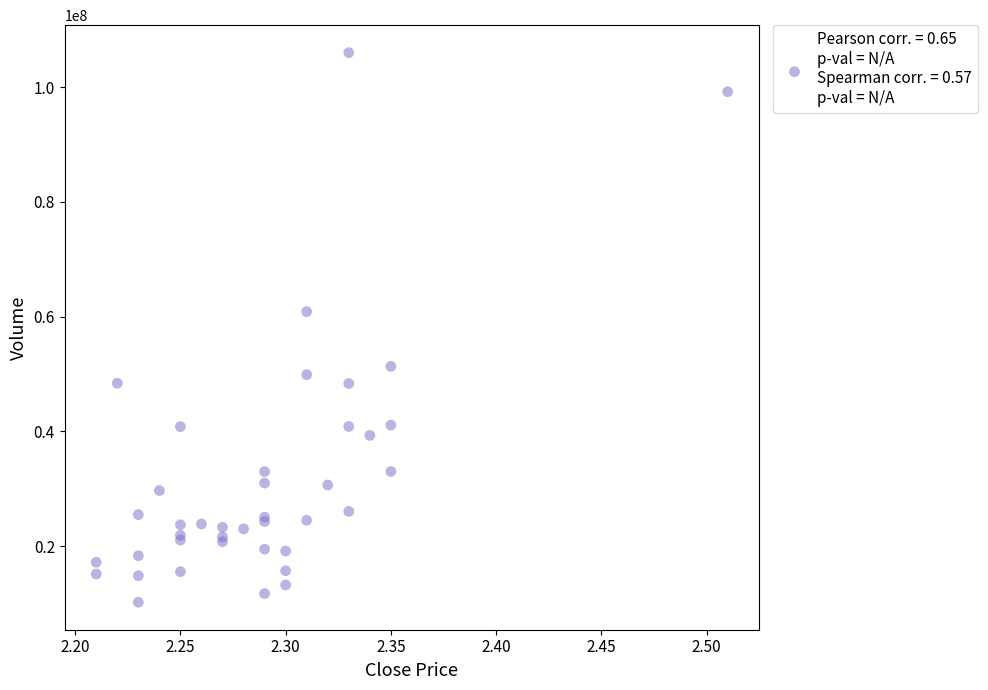

What Y value in the scatter plot is closest to 58105733?

60852445